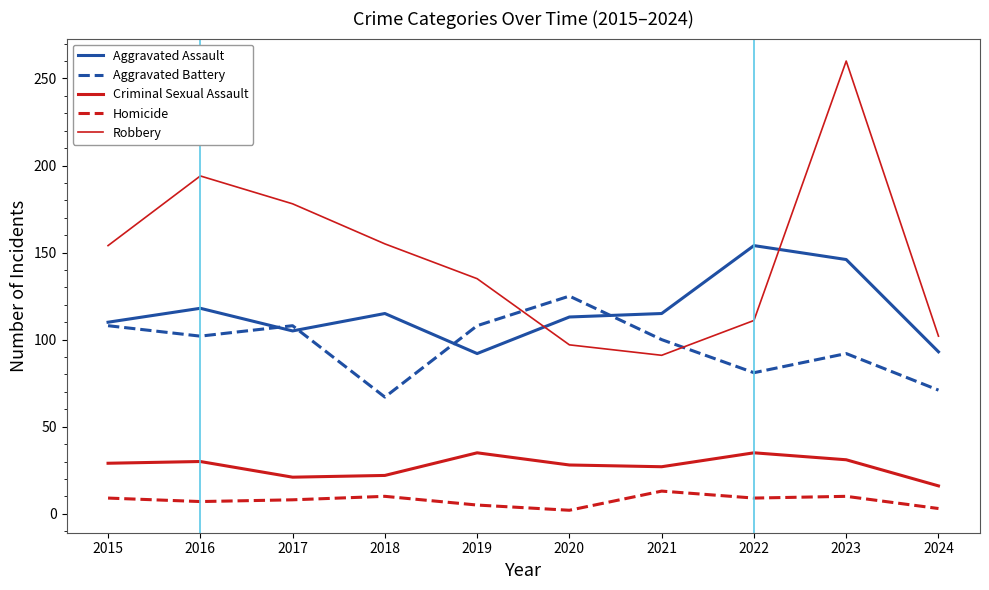

What is the average value of the Aggravated Assault series?

116